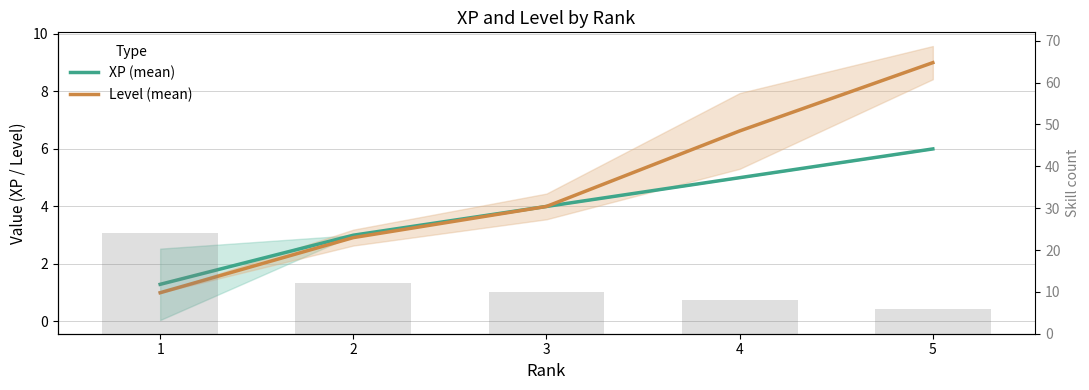

What are all the series names shown in the legend?

XP (mean), Level (mean)